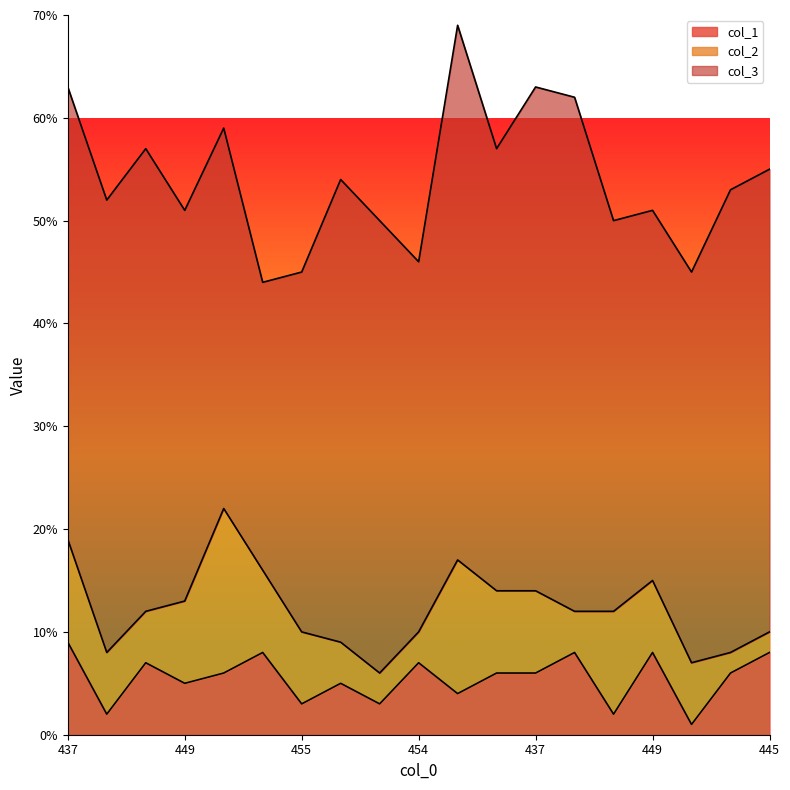

Where is the first local maximum for col_1?

443